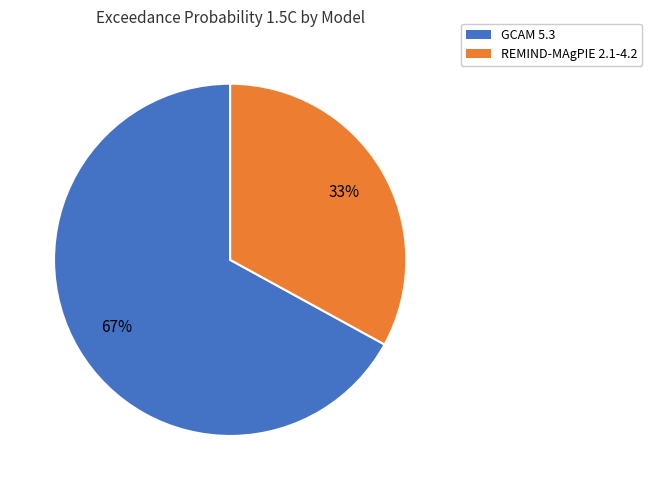

Which slice represents more than half of the pie?

GCAM 5.3